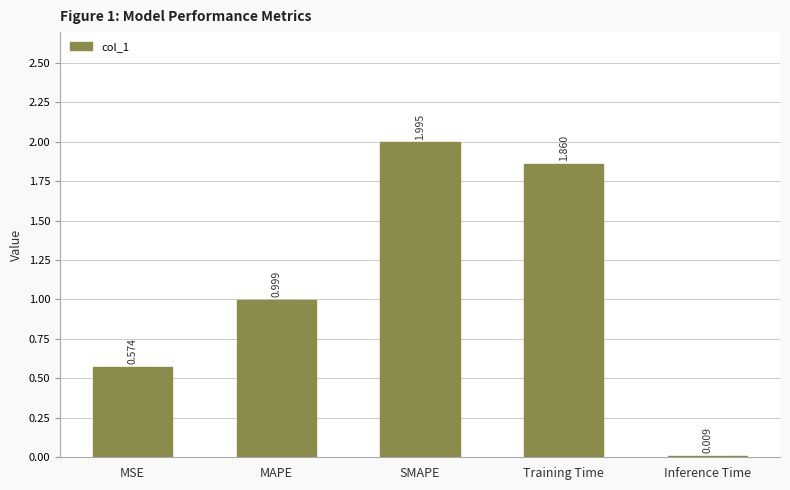

How many series are shown in this chart?

1